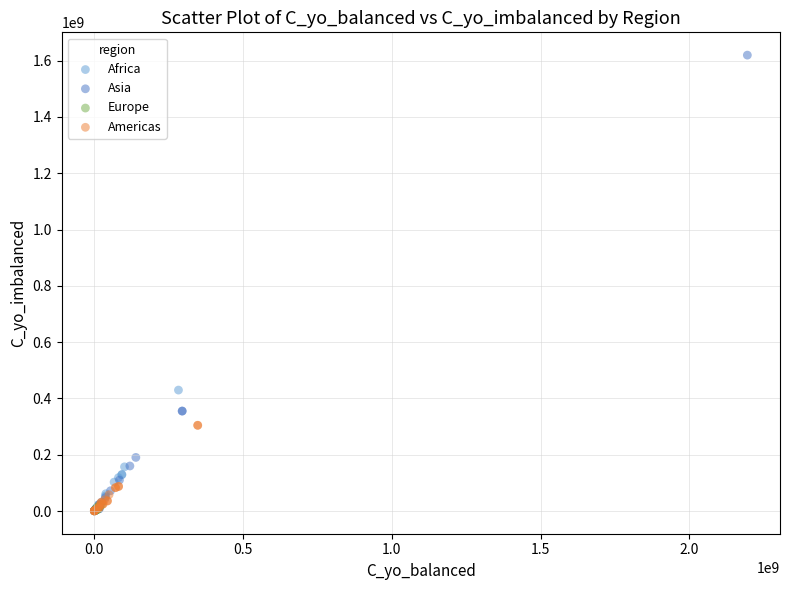

Which series reaches the maximum Y coordinate?

Asia